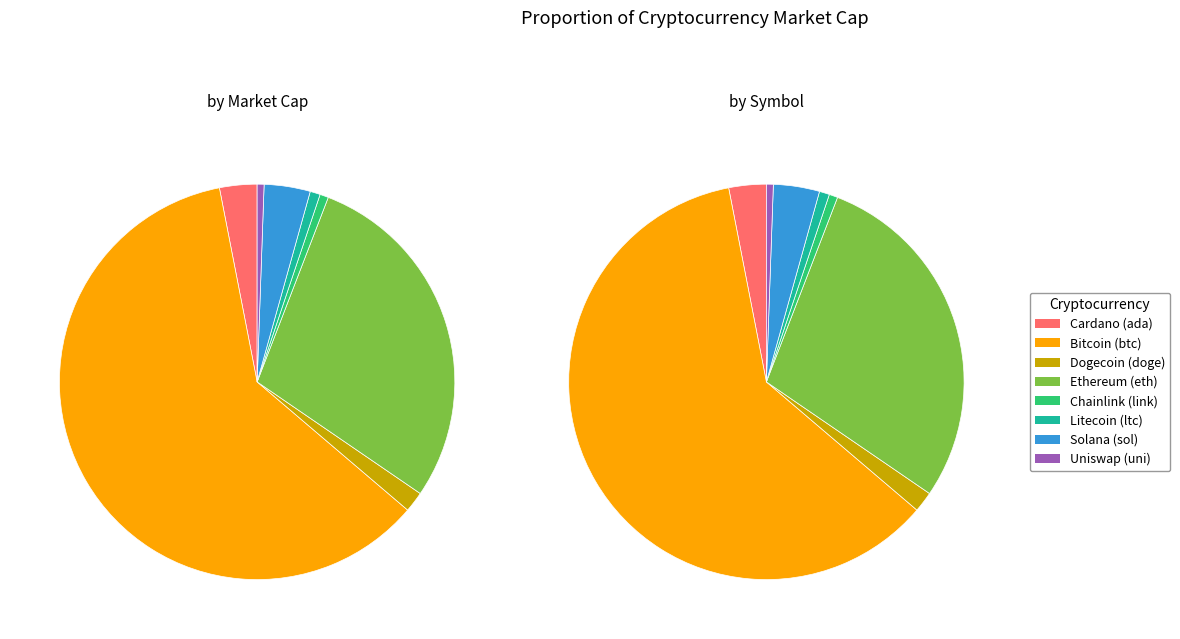

How many slices are in this pie chart?

8